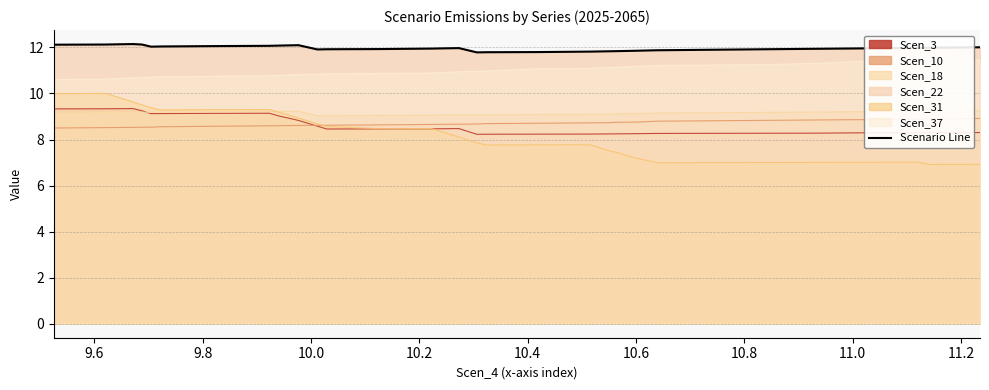

What is the value of the 40th point from the left?

12.0